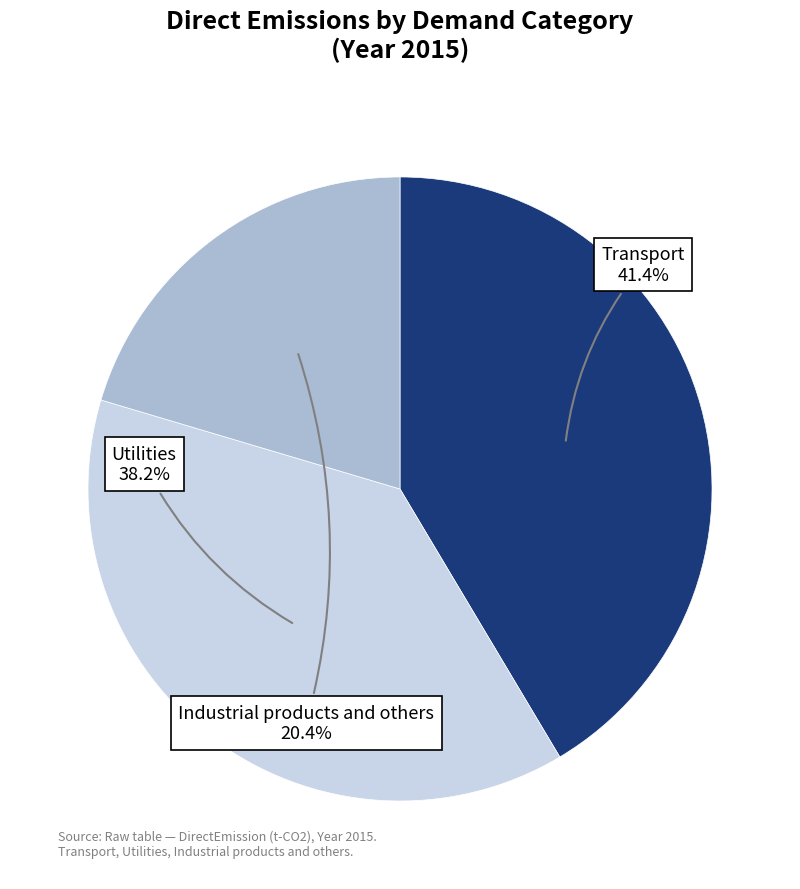

What percentage is NOT represented by Utilities?

61.8%